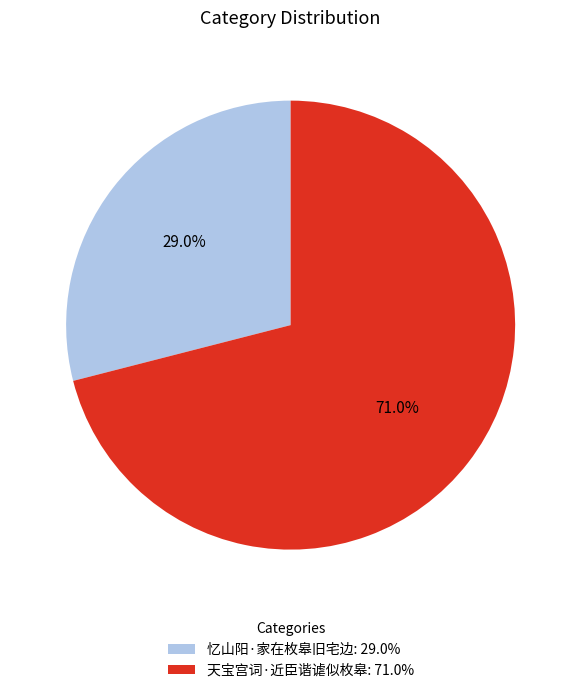

Which category accounts for the majority?

天宝宫词·近臣谐谑似枚皋